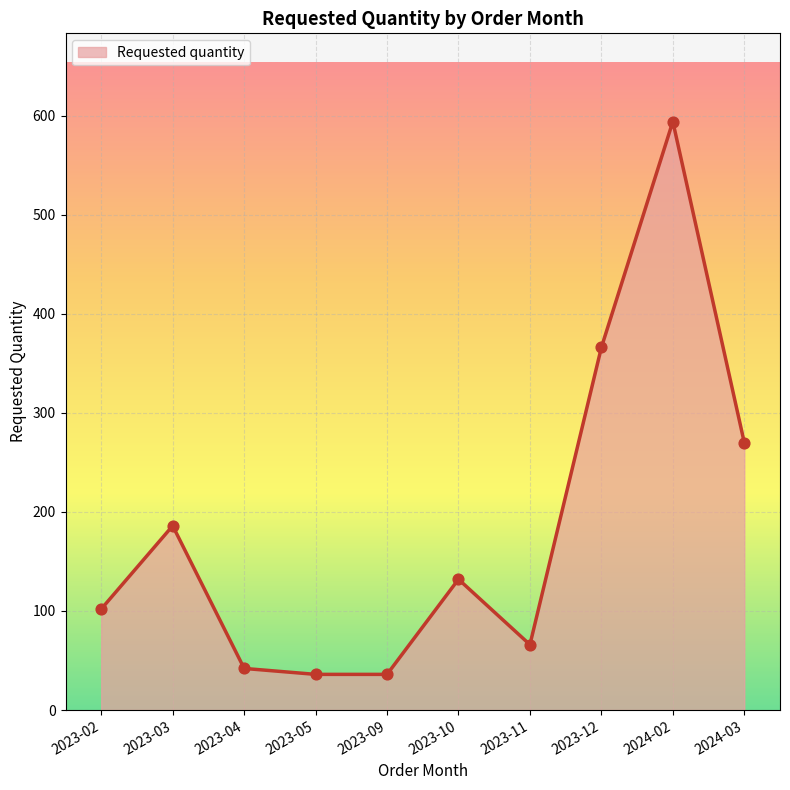

Approximately how many times larger is the value at 2023-04 compared to 2024-03?

0.2